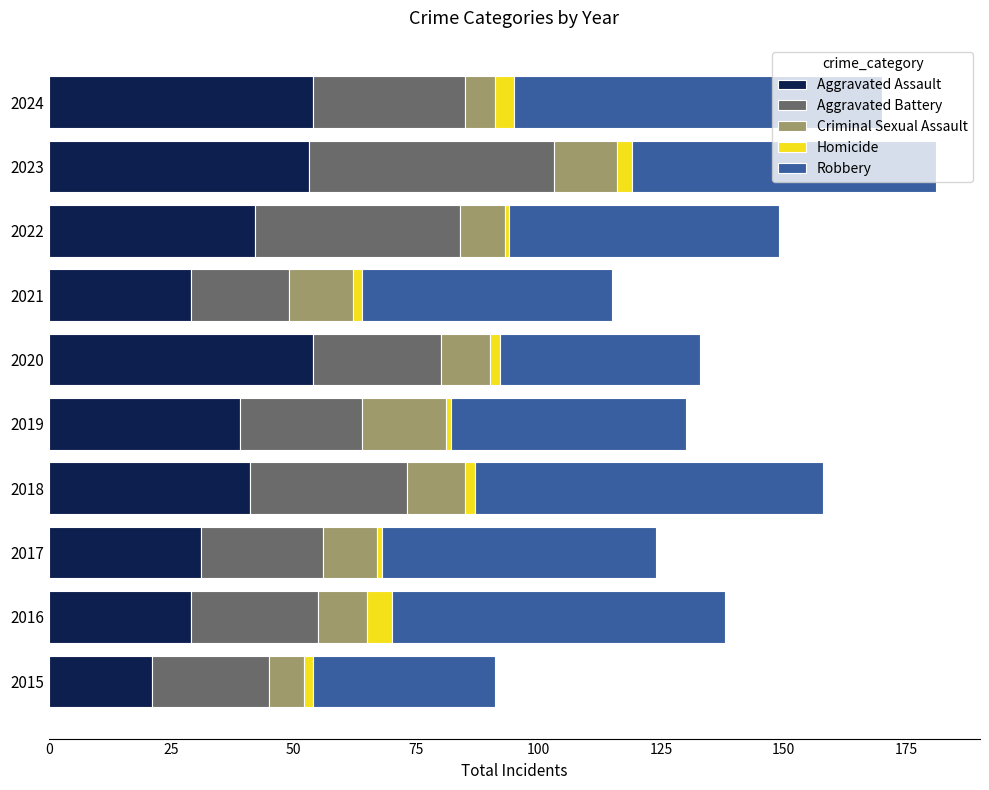

What is the difference between the maximum and second lowest values in the Aggravated Assault series?

25